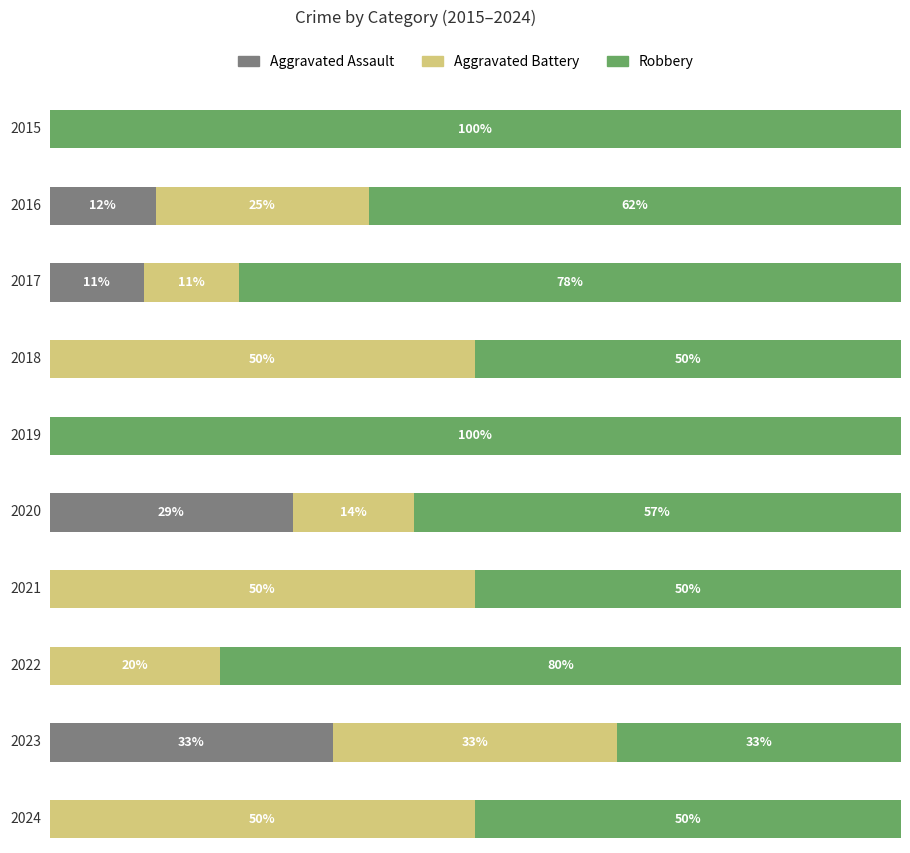

Reading left to right, what are all the values shown in this chart?

Aggravated Assault: 0	1	1	0	0	2	0	0	2	0
Aggravated Battery: 0	2	1	2	0	1	2	2	2	1
Robbery: 3	5	7	2	1	4	2	8	2	1